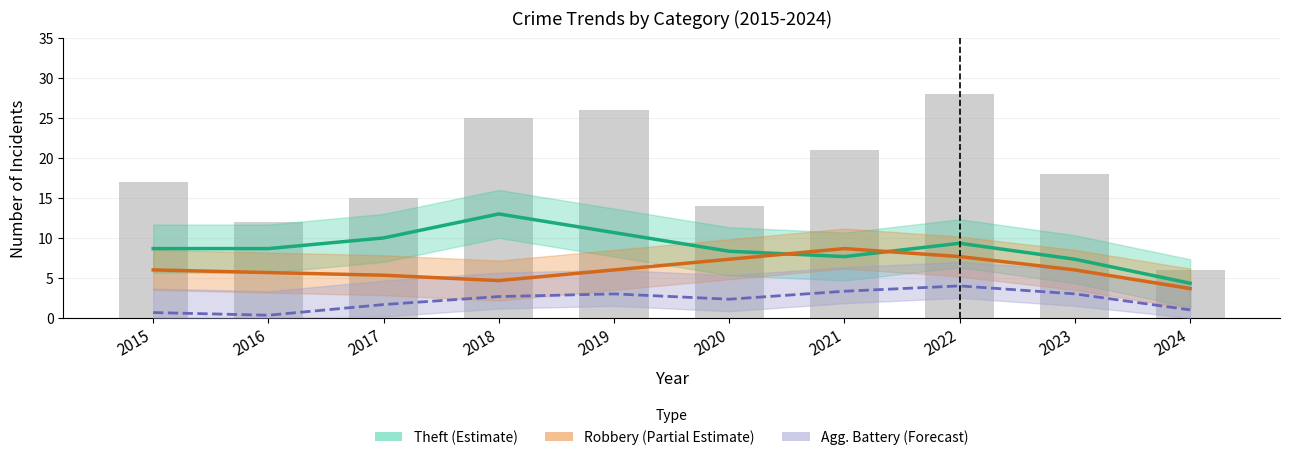

Reading right to left, transcribe all the data shown in this chart.

Theft (Estimate): 4.3	7.3	9.3	7.7	8.3	10.7	13.0	10.0	8.7	8.7
Robbery (Partial Estimate): 3.7	6.0	7.7	8.7	7.3	6.0	4.7	5.3	5.7	6.0
Agg. Battery (Forecast): 1.0	3.0	4.0	3.3	2.3	3.0	2.7	1.7	0.3	0.7